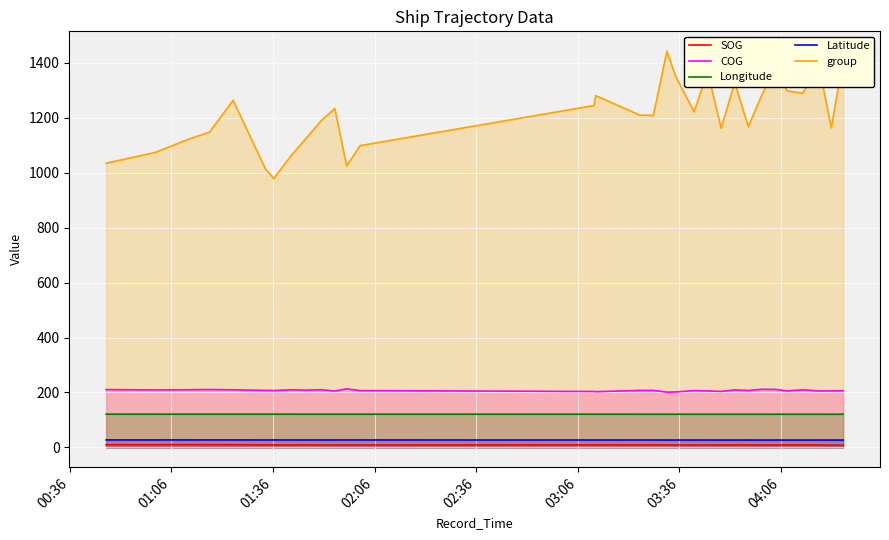

What is the difference between the maximum and minimum values in the COG series?

12.0